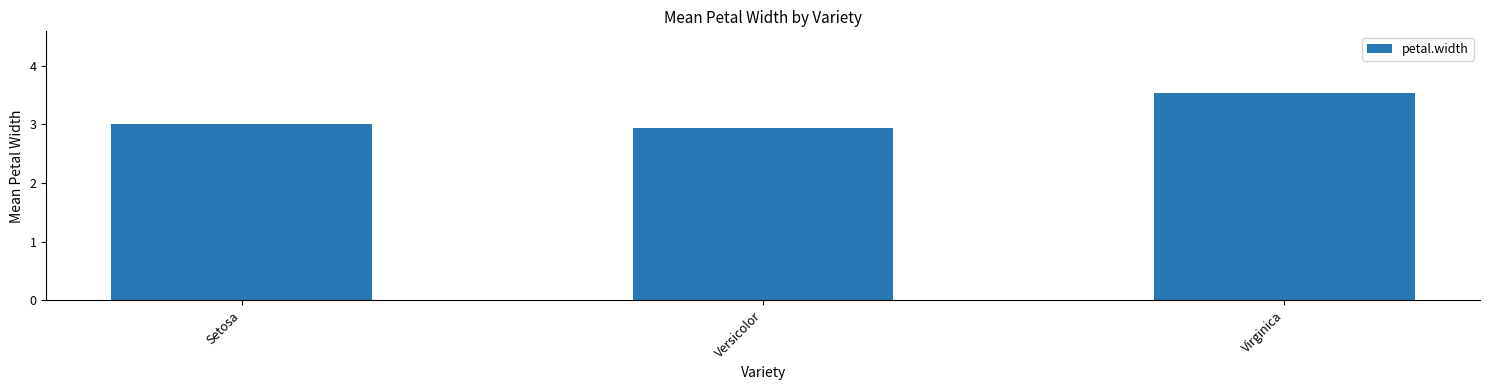

What is the change in value from Versicolor to Virginica?

+0.6